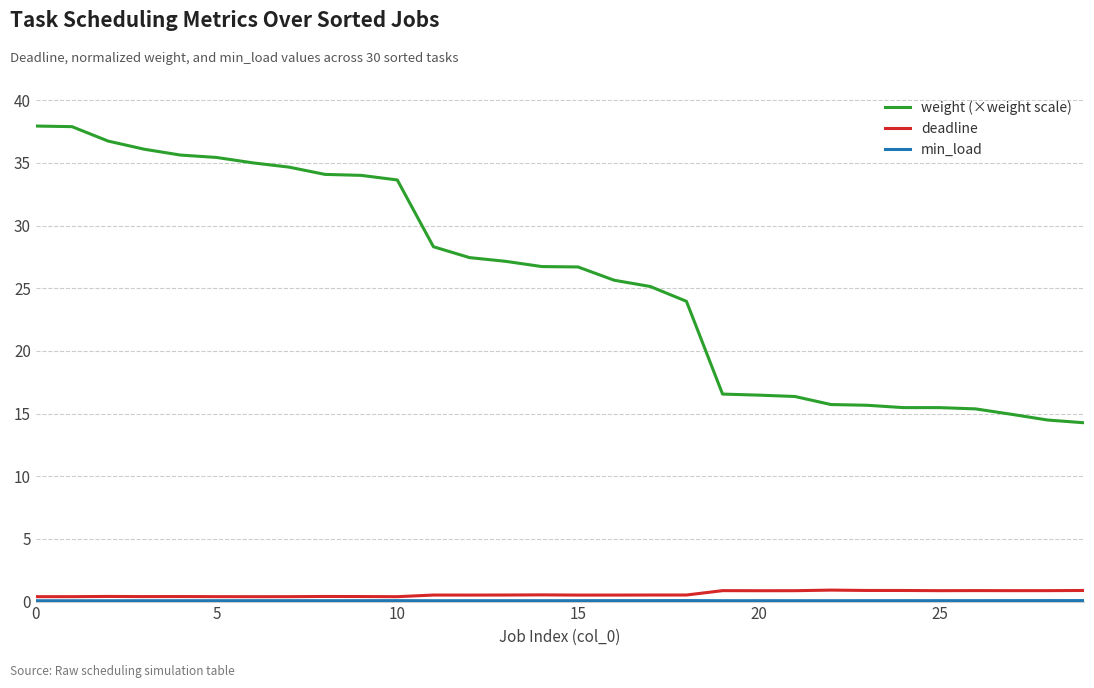

What is the minimum value for weight (×weight scale)?

14.3